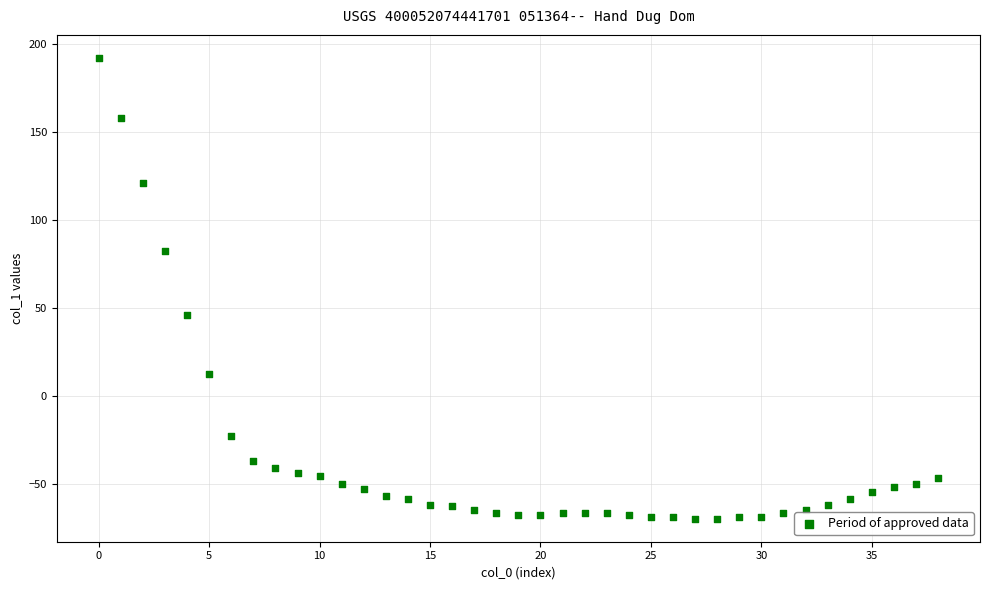

What Y value in the scatter plot is closest to 61?

46